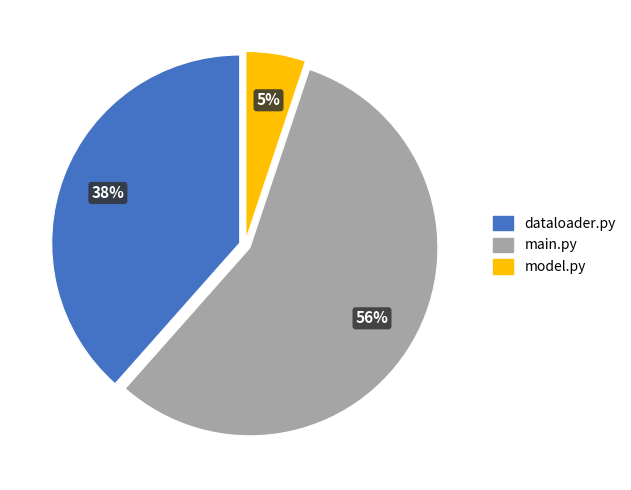

To the nearest percent, what portion does dataloader.py represent?

38%